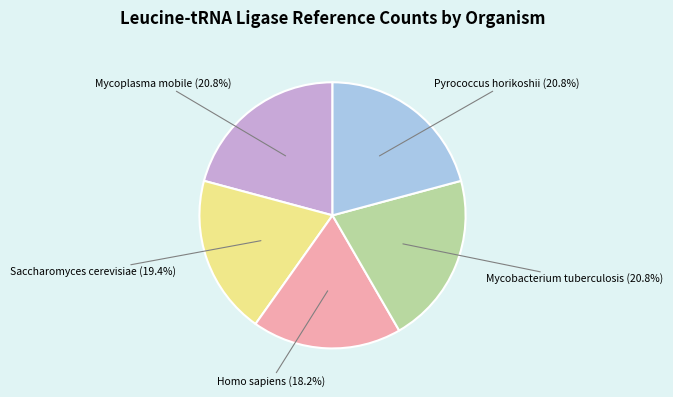

Do Mycobacterium tuberculosis and Pyrococcus horikoshii together represent more than half of the pie?

No